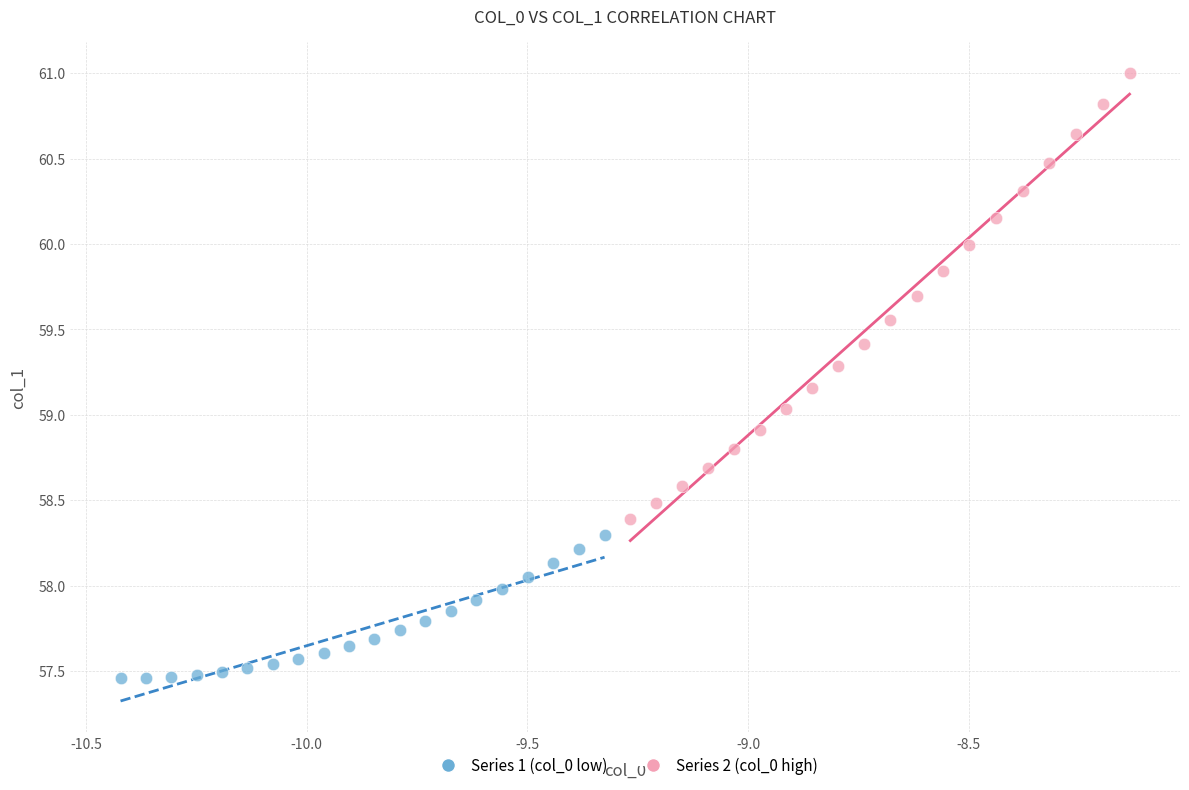

Which series has the largest Y range (max minus min)?

Series 2 (col_0 high)